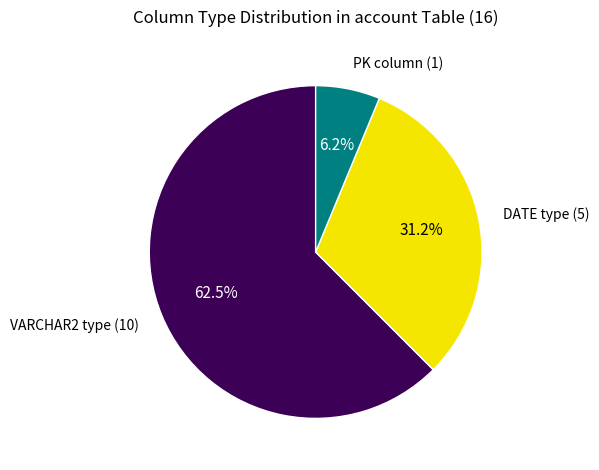

How many slices are in this pie chart?

3